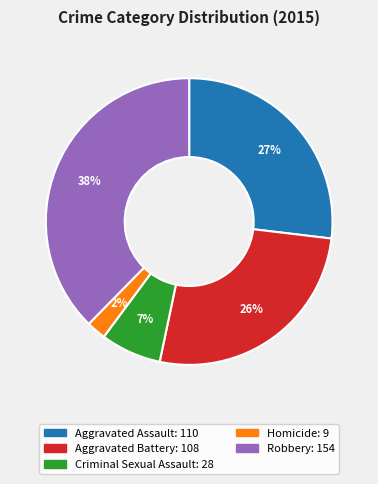

The Robbery slice represents 31% of the pie. True or false?

False